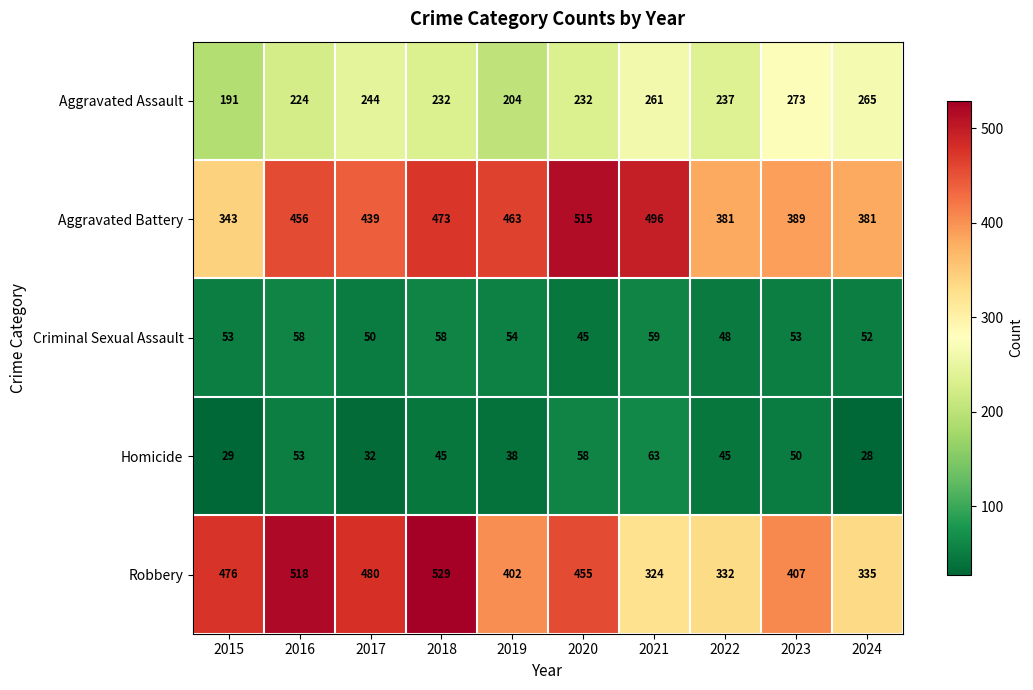

What is the difference between the maximum and minimum values in the Aggravated Assault series?

82